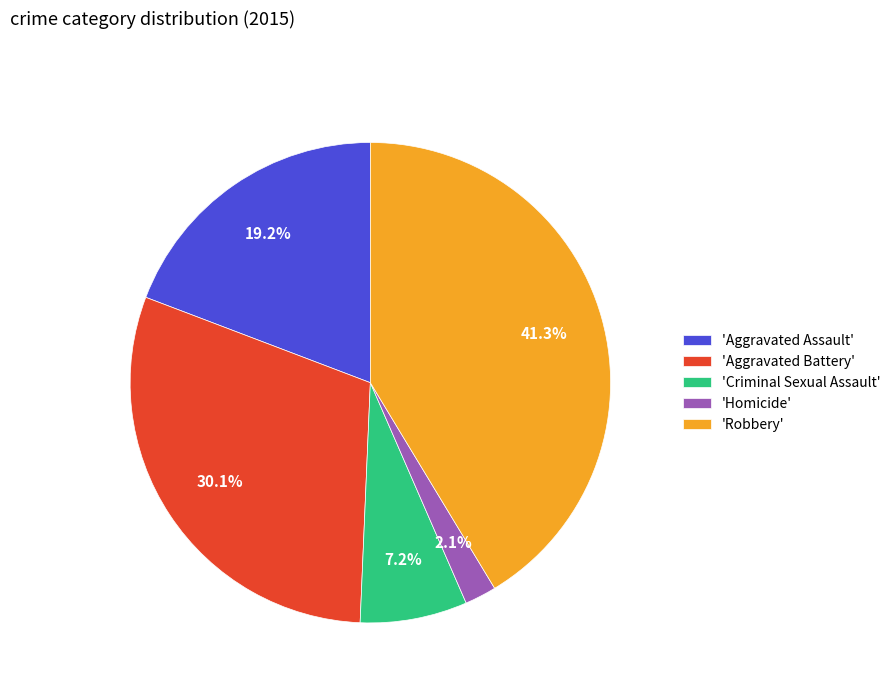

Rank the categories by value from highest to lowest.

'Robbery', 'Aggravated Battery', 'Aggravated Assault', 'Criminal Sexual Assault', 'Homicide'